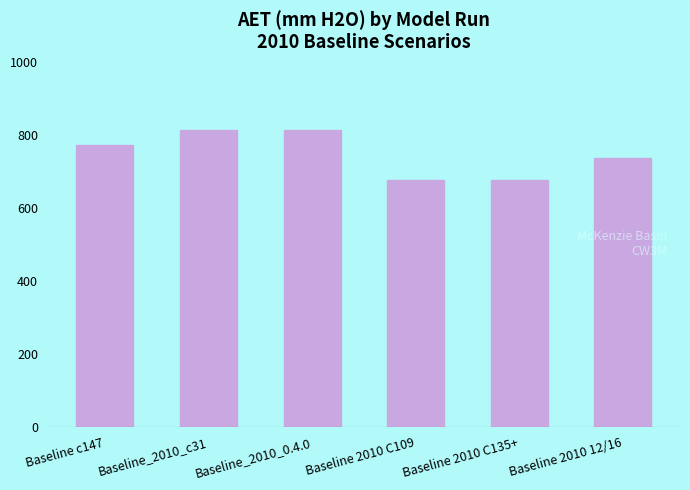

What is the sum of all values?

4492.6